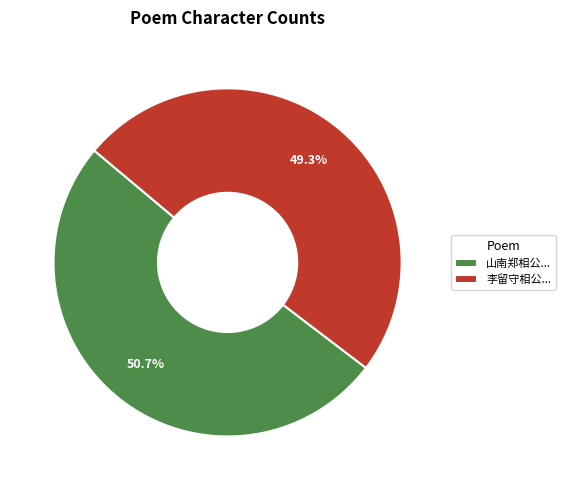

How many slices are in this pie chart?

2